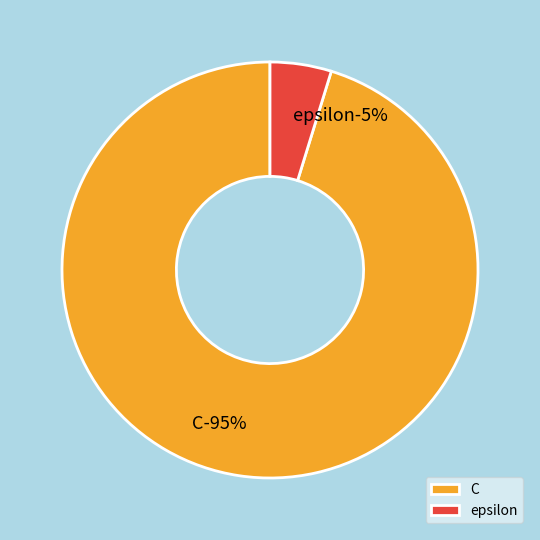

Count the number of slices in the pie.

2